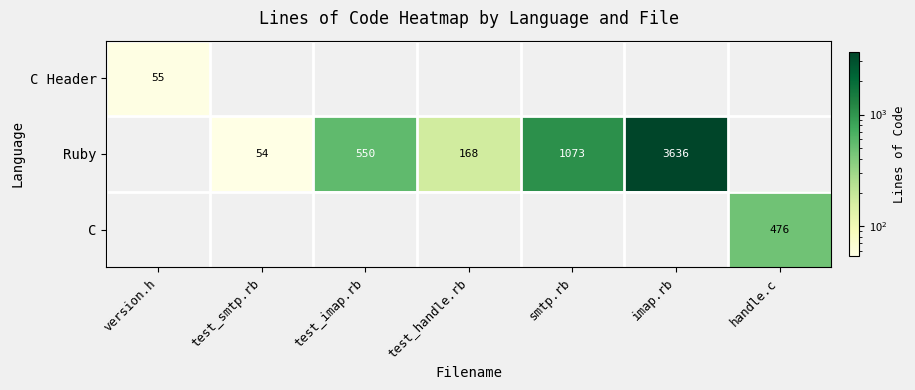

Is it true that Ruby equals 54 at test_smtp.rb?

True